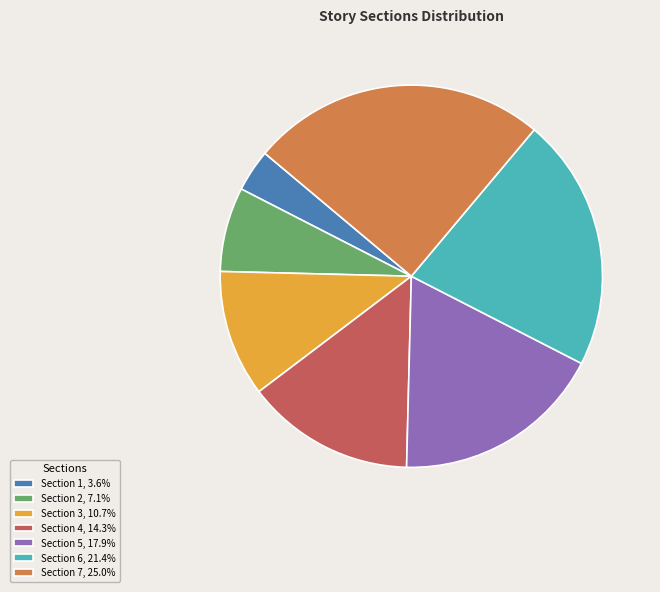

Approximately how many times larger is the value at Section 1 compared to Section 6?

0.2